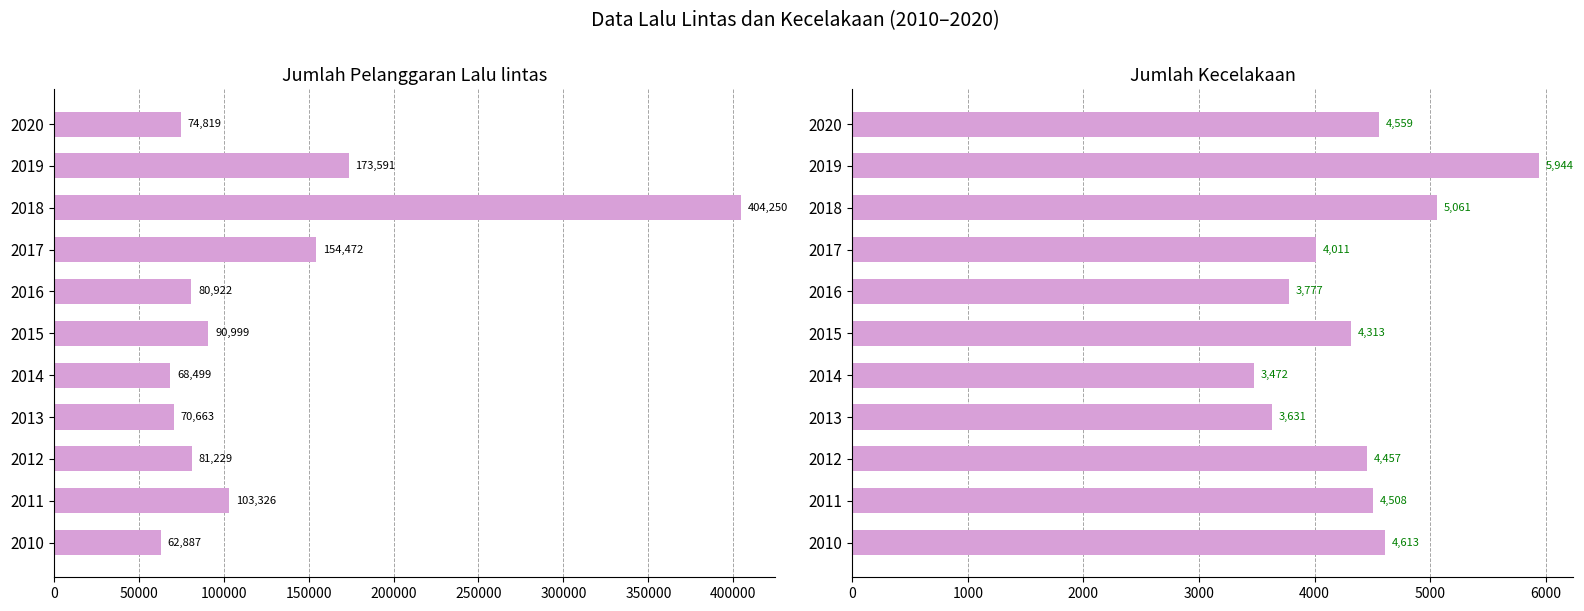

Reading right to left, transcribe all the data shown in this chart.

Jumlah Pelanggaran Lalu lintas: 74819	173591	404250	154472	80922	90999	68499	70663	81229	103326	62887
Jumlah Kecelakaan: 4559	5944	5061	4011	3777	4313	3472	3631	4457	4508	4613